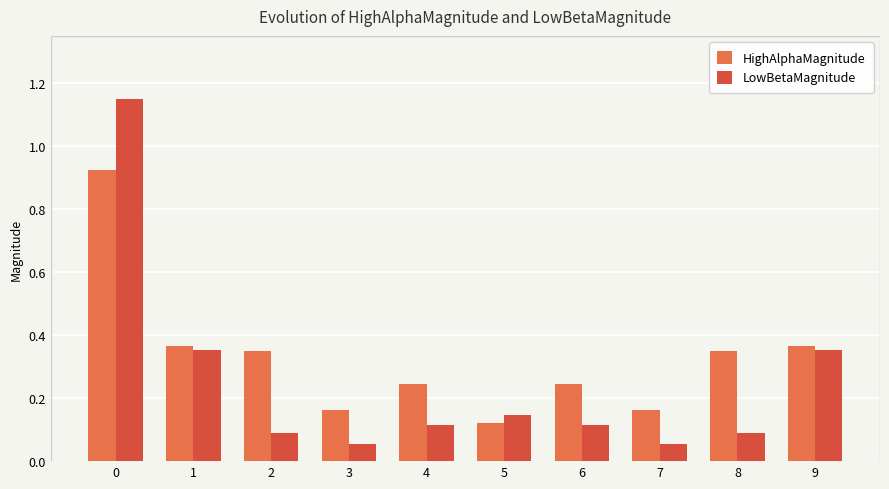

How many bars are there in each group?

2